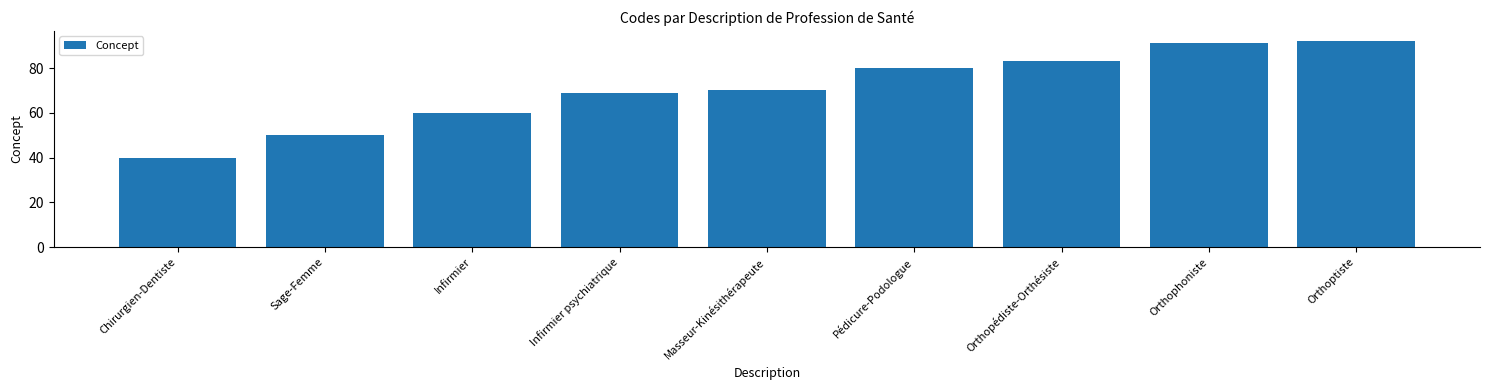

What is the value of the 6th bar from the left?

80